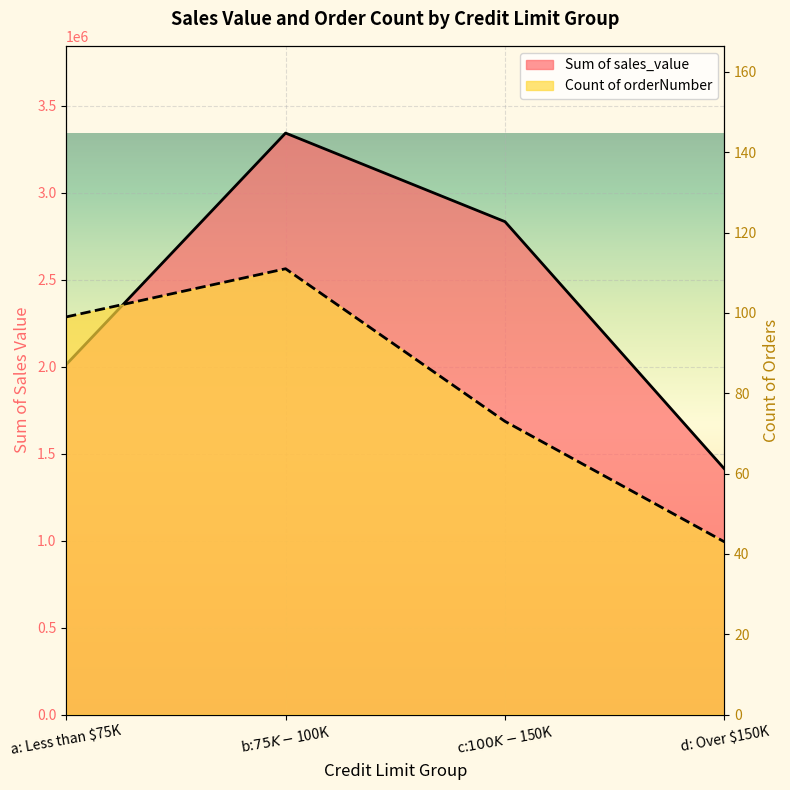

True or false: Sum of sales_value and Count of orderNumber intersect in this chart.

False